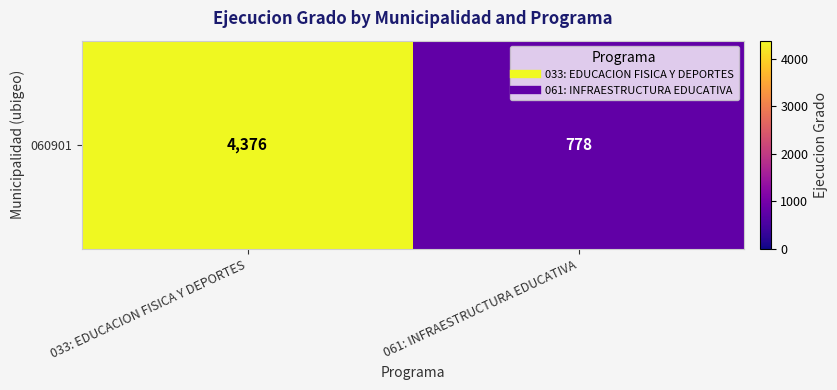

Which category has the highest value across all series?

033: EDUCACION FISICA Y DEPORTES